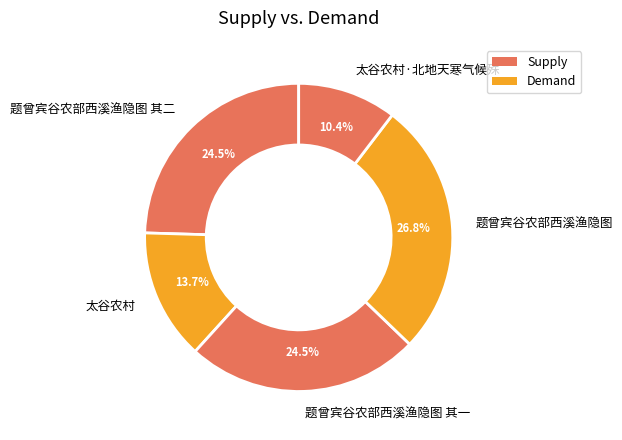

To the nearest percent, what is the combined percentage of 太谷农村 and 题曾宾谷农部西溪渔隐图?

41%